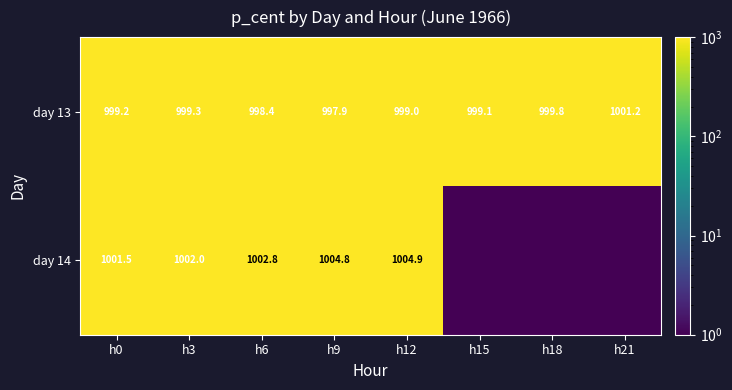

At how many categories does at least one series exceed 537?

8